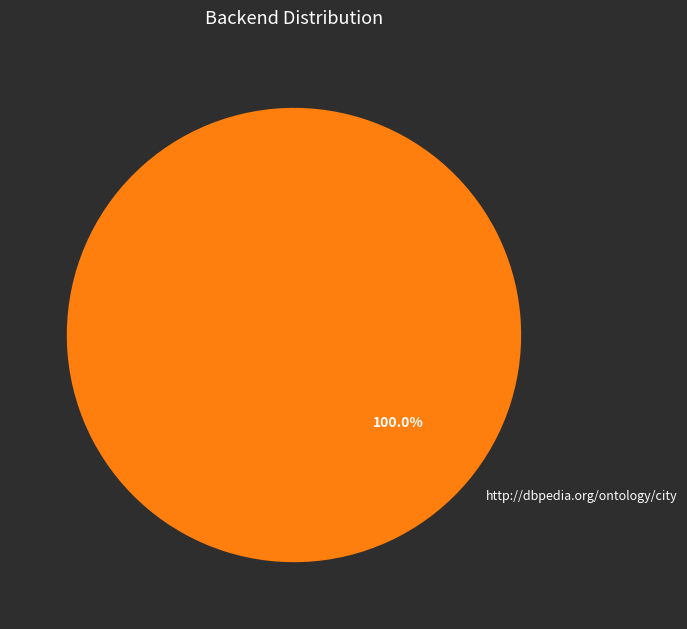

Rank the categories by value from lowest to highest.

http://dbpedia.org/ontology/city